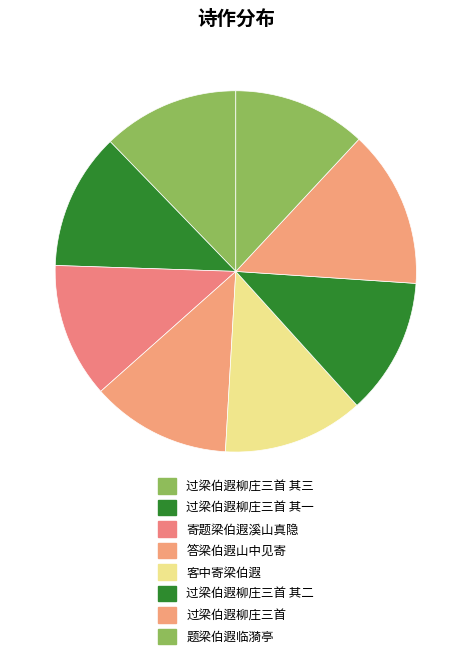

To the nearest percent, what is the combined percentage of 过梁伯遐柳庄三首 其二 and 过梁伯遐柳庄三首?

26%